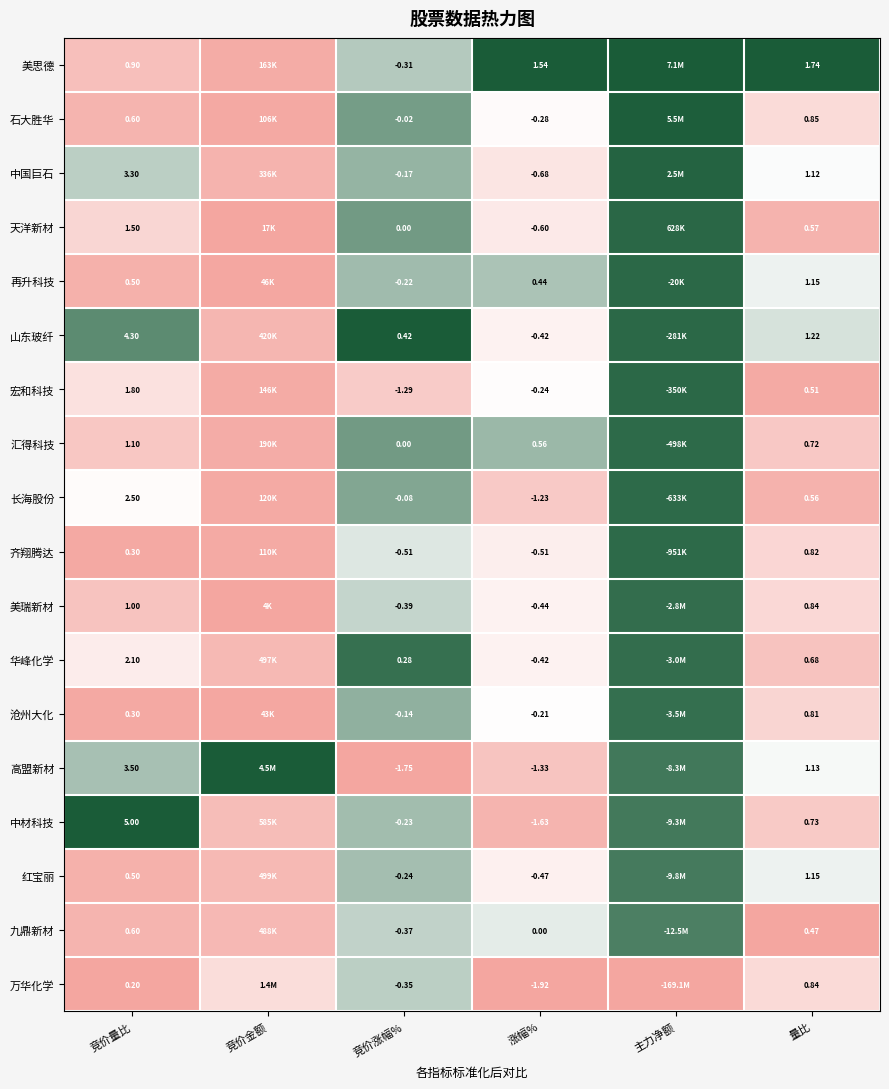

The 汇得科技 series shows 0.1 at 量比. True or false?

False